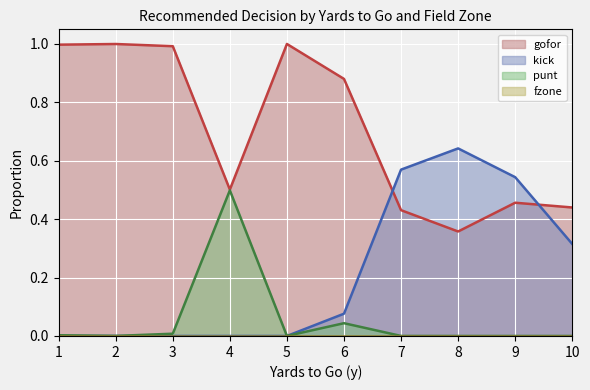

The value of gofor at 5 is 1.0. True or false?

True